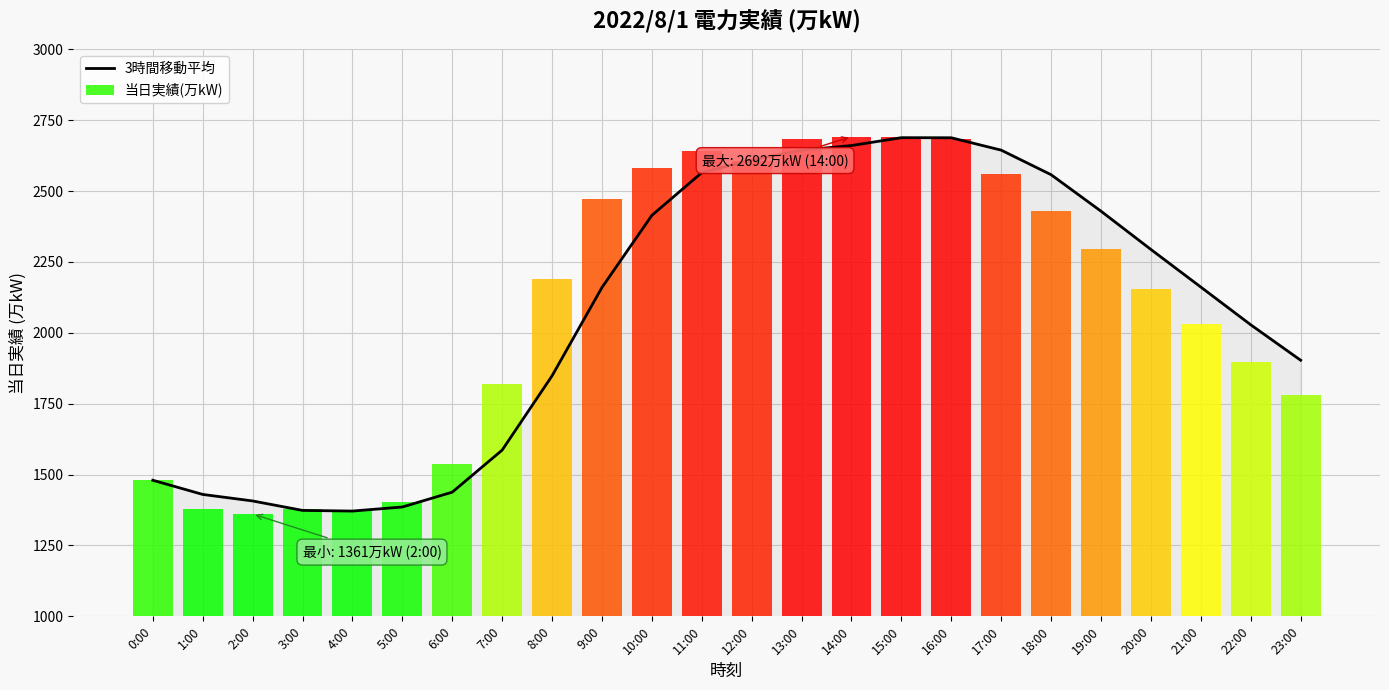

At 22:00, list the series in order from smallest to largest.

当日実績(万kW), 3時間移動平均